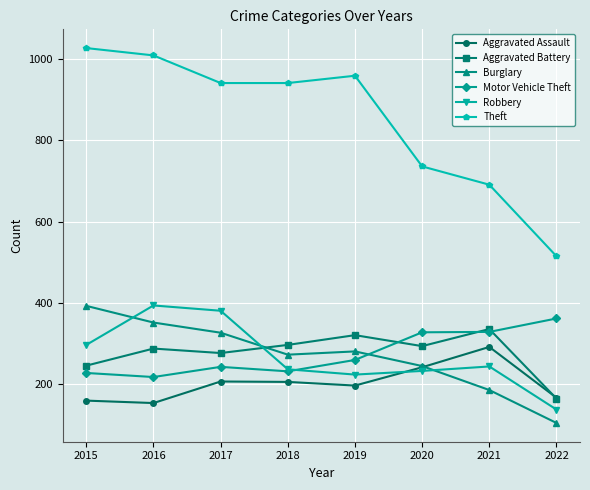

Where is Aggravated Assault nearest to the value 223?

2017